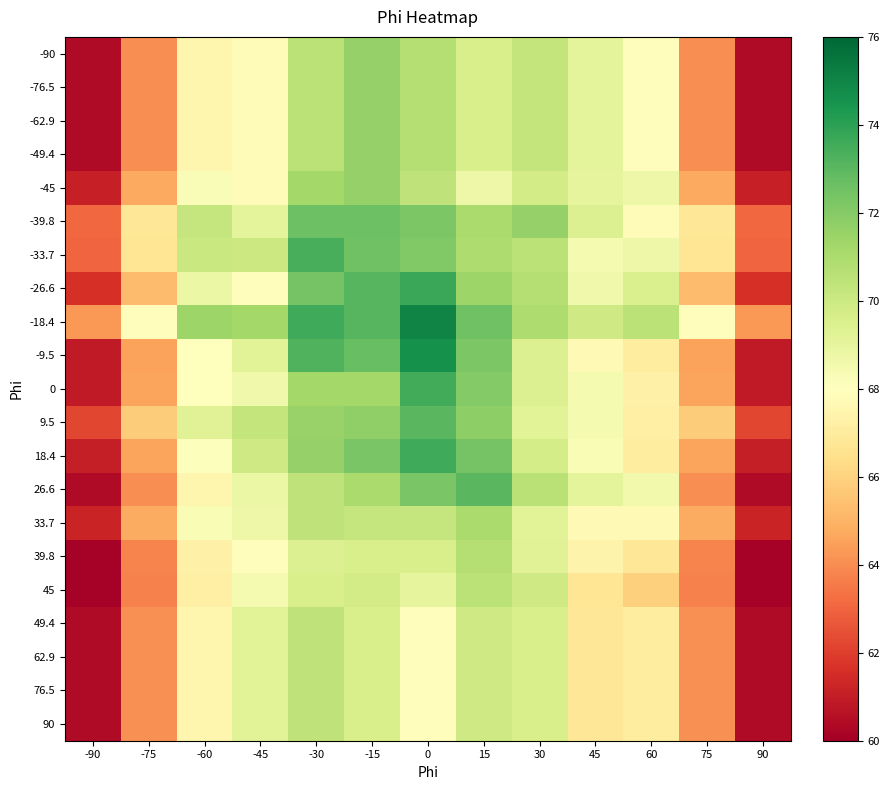

What is the maximum value shown in the chart?

75.0